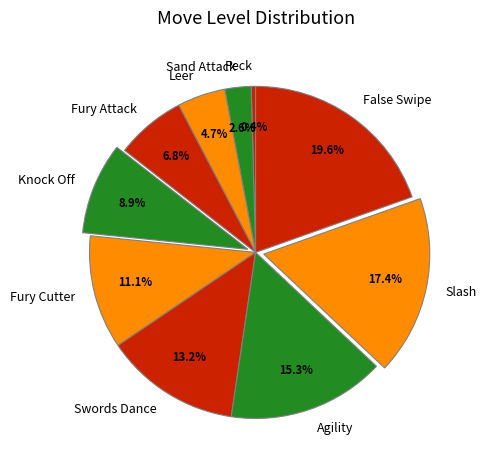

To the nearest percent, what percentage of the pie is Slash?

17%